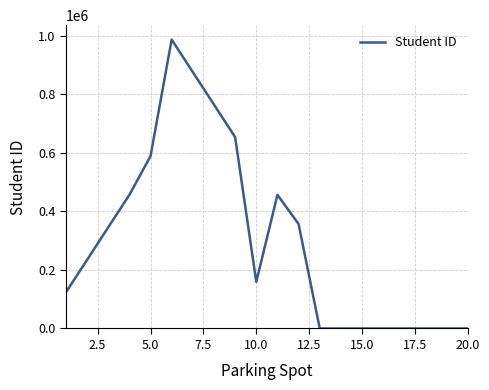

What is the maximum value shown in the chart?

987654